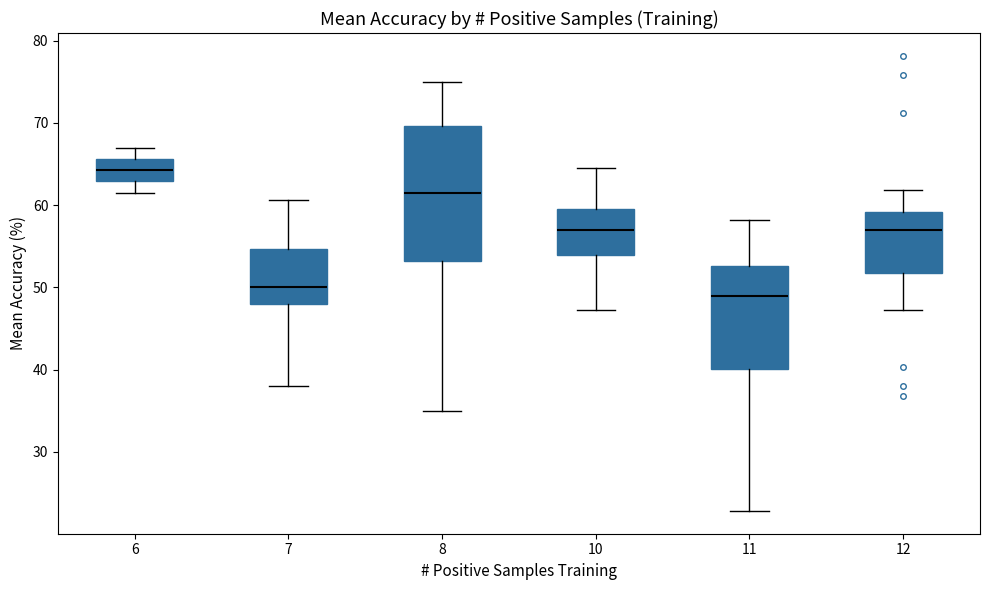

Which box has the highest median line?

6